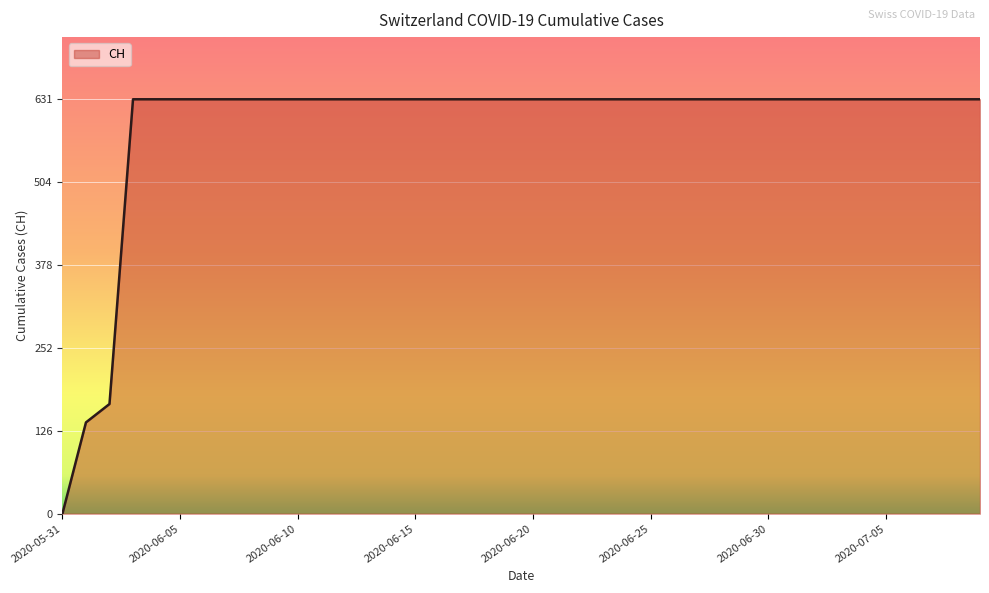

What is the maximum value shown in the chart?

631